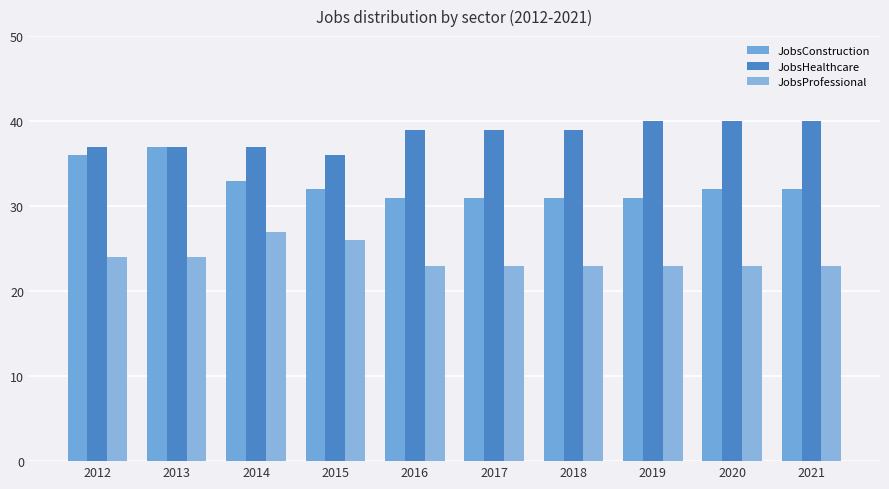

List the series in order of their peak value, lowest first.

JobsProfessional, JobsConstruction, JobsHealthcare